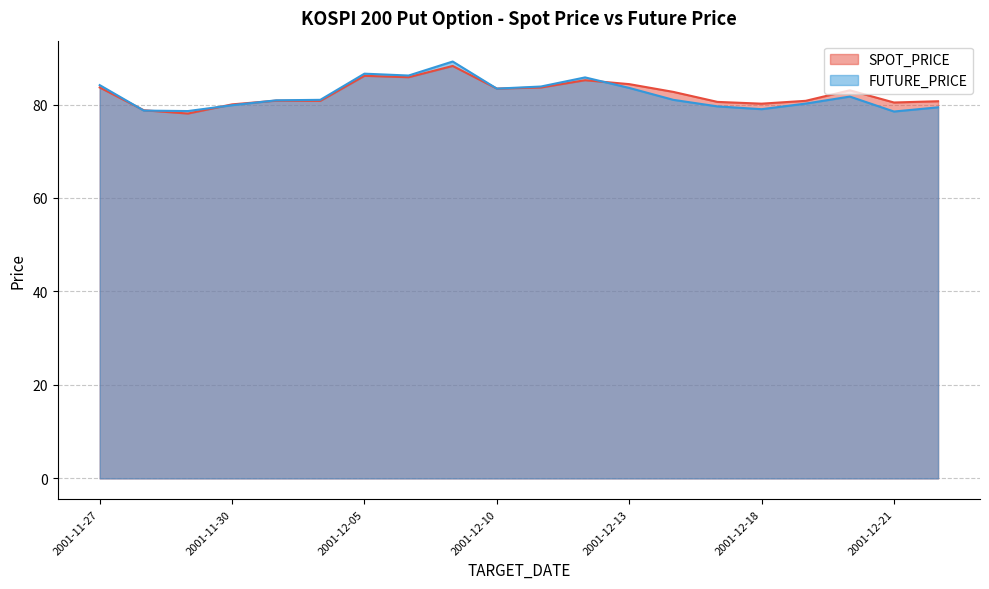

Which series has the largest range (max minus min)?

FUTURE_PRICE